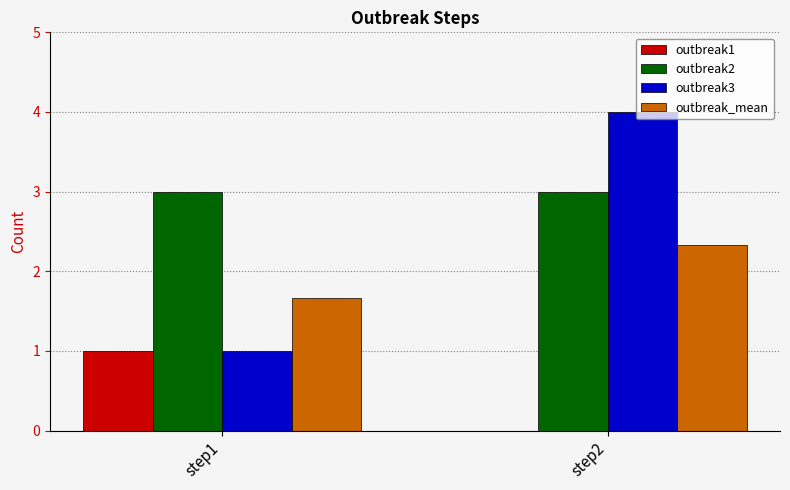

How many data points does each series have?

2